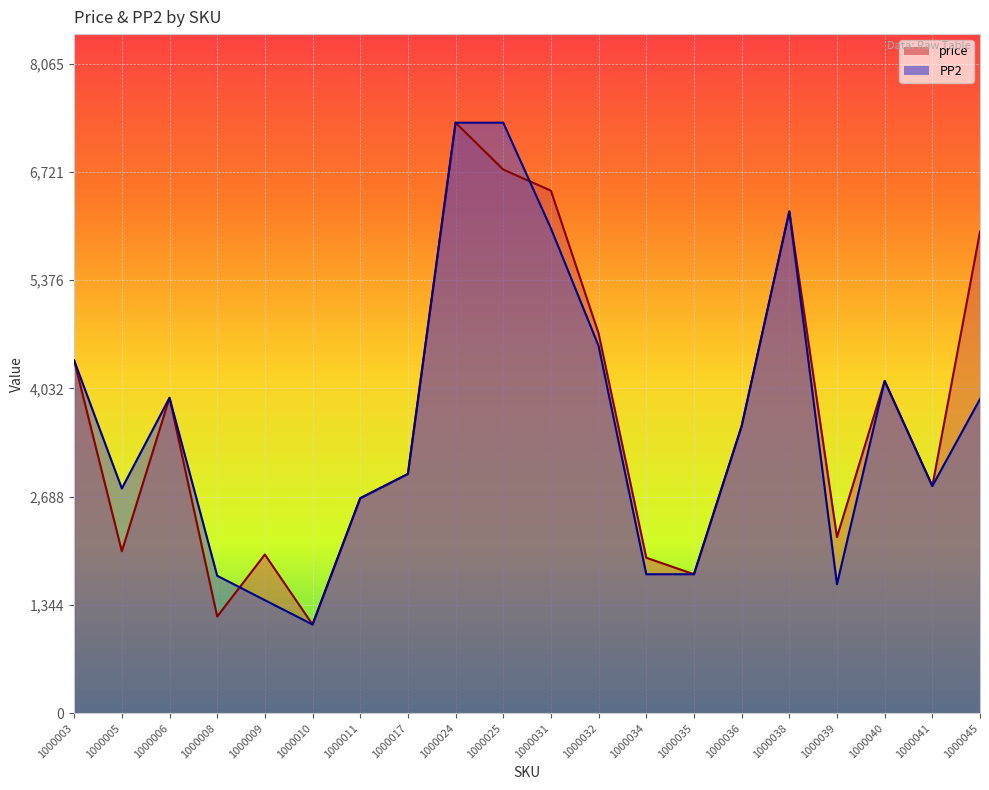

Reading right to left, what are all the values shown in this chart?

price: 5978	2820	4125	2187	6230	3564	1725	1930	4715	6488	6750	7332	2970	2669	1101	1970	1200	3916	2010	4379
PP2: 3900	2820	4125	1600	6230	3564	1725	1725	4560	6020	7332	7332	2970	2669	1101	1403	1706	3916	2790	4379